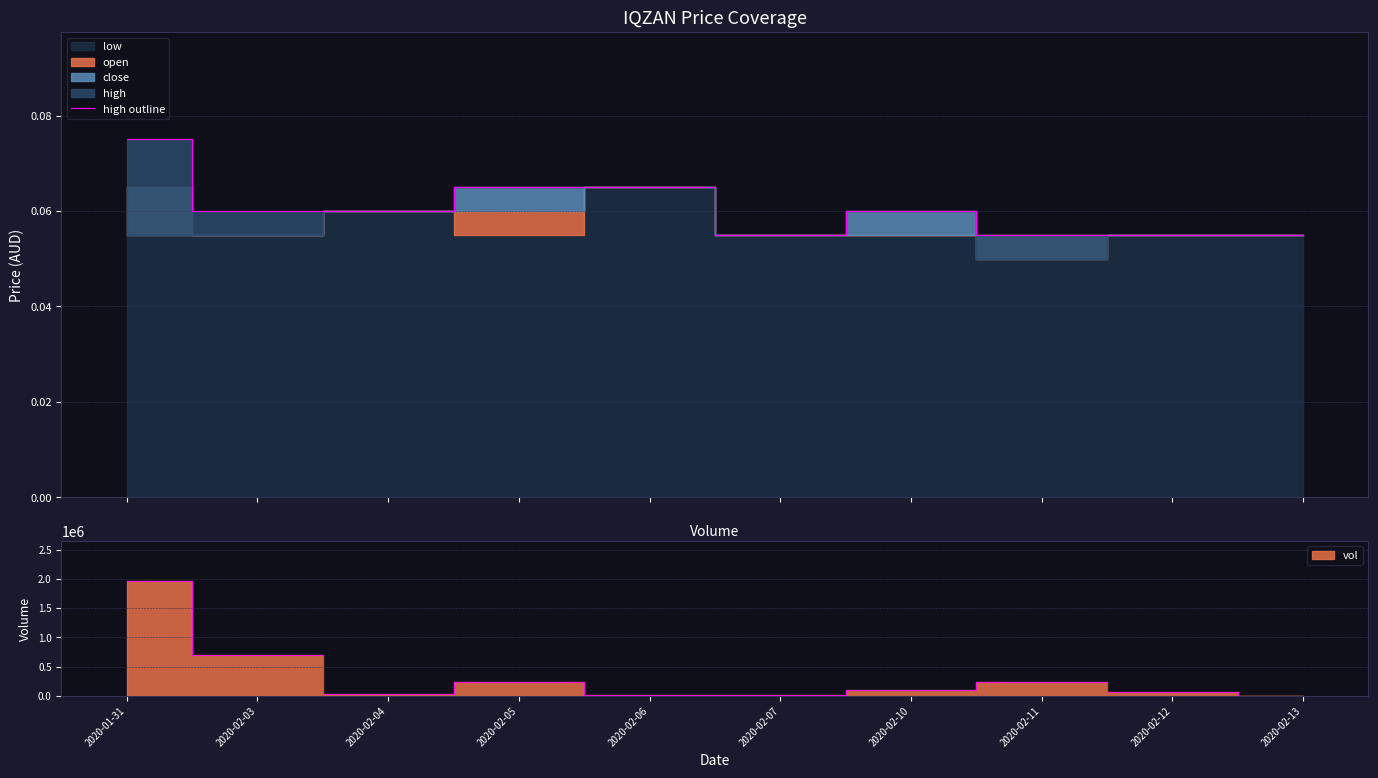

Between 2020-02-11 and 2020-02-05, which is larger?

2020-02-05